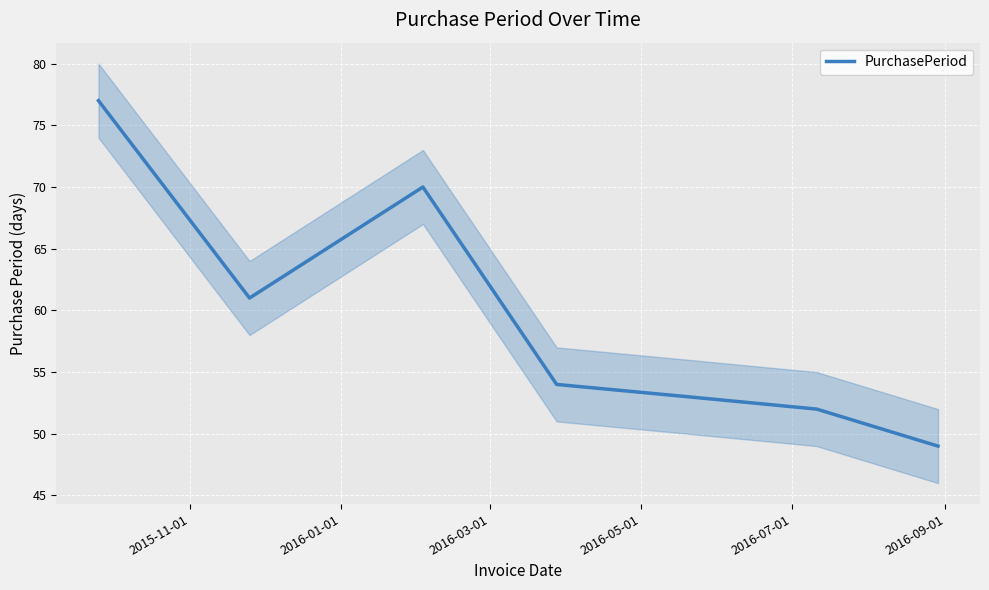

What is the maximum value for PurchasePeriod?

77